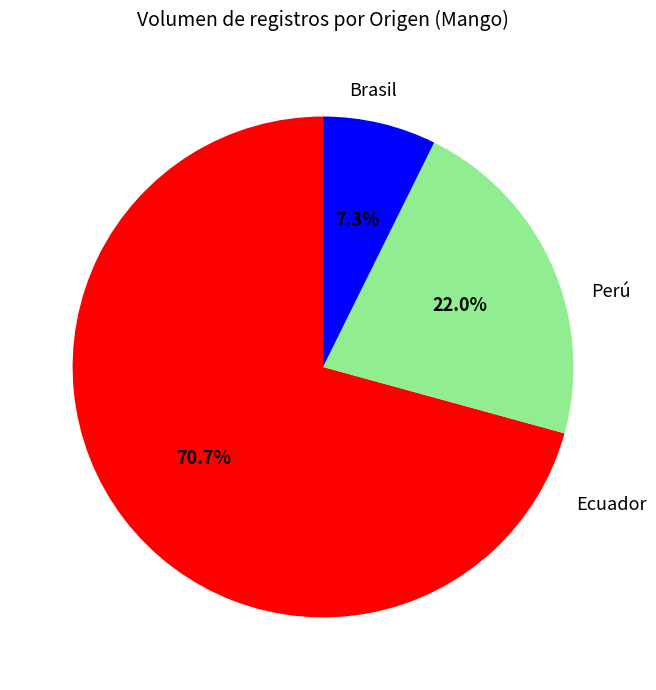

To the nearest percent, what is the difference between the largest and smallest slice percentages?

63%